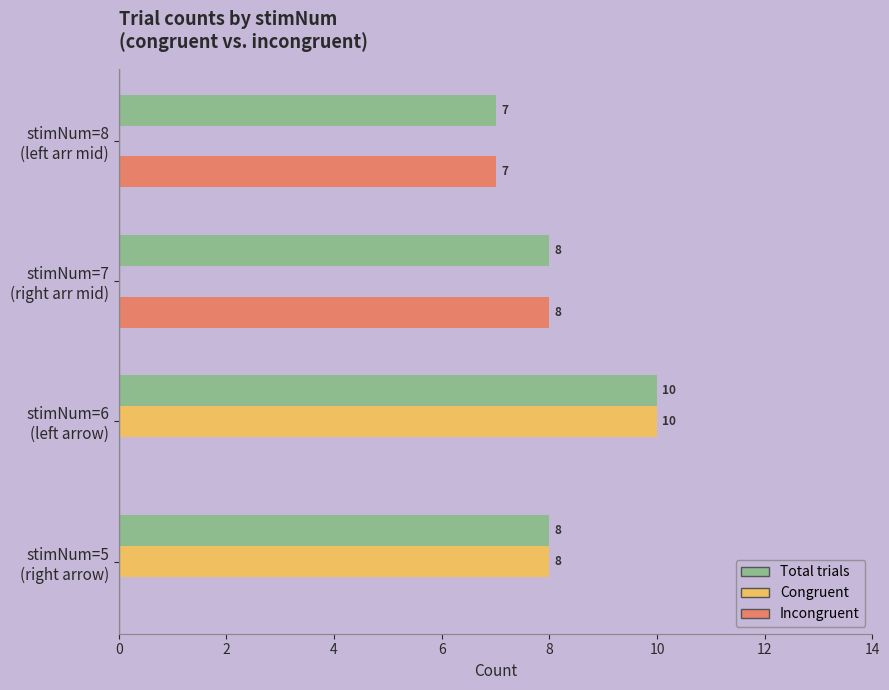

Which category has the highest value in the Incongruent series?

stimNum=7
(right arr mid)